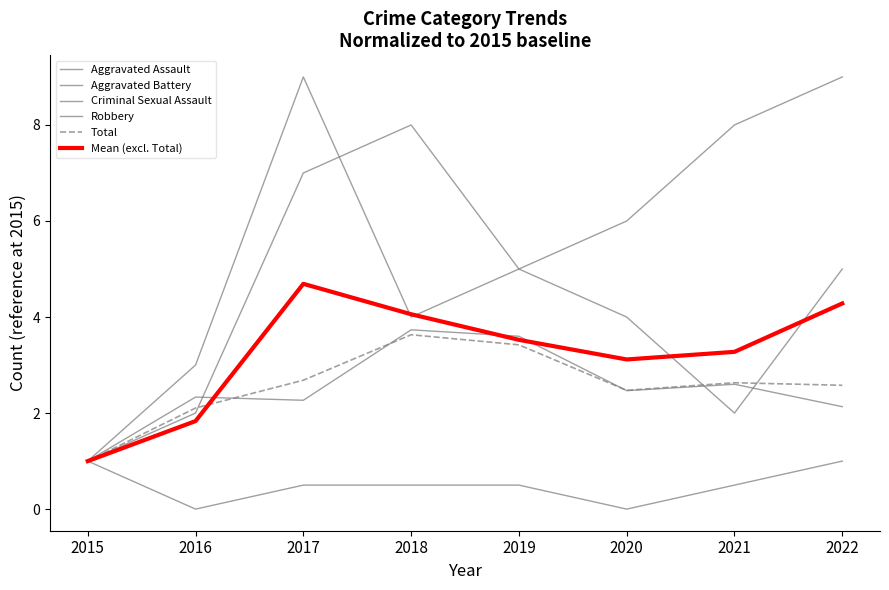

Is this an area chart (filled region under the line)?

No